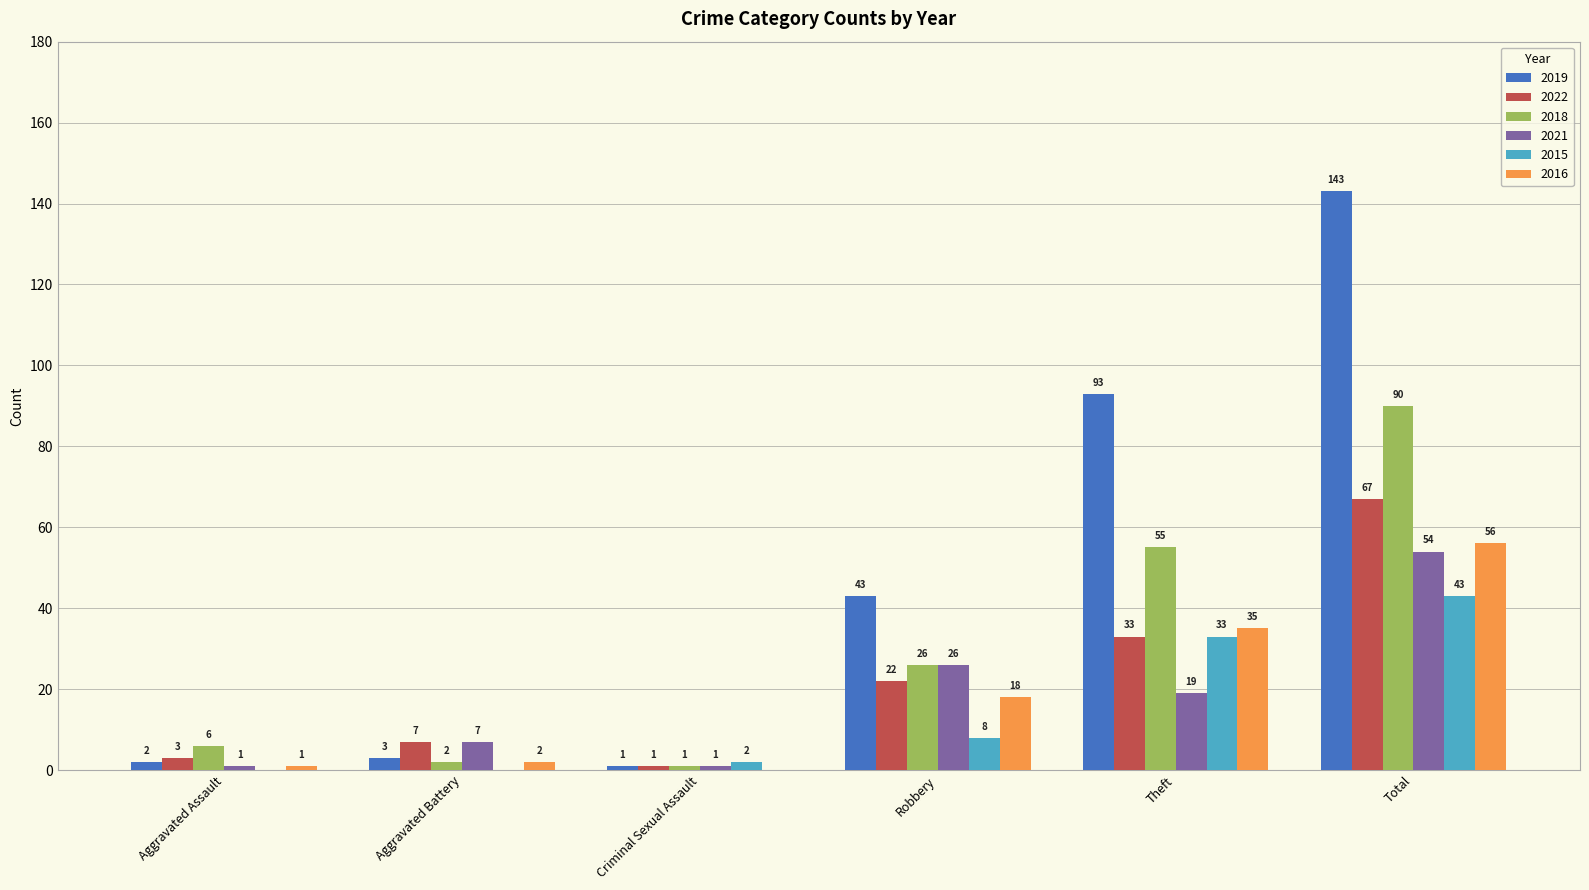

The value of 2021 at Theft is 31. True or false?

False